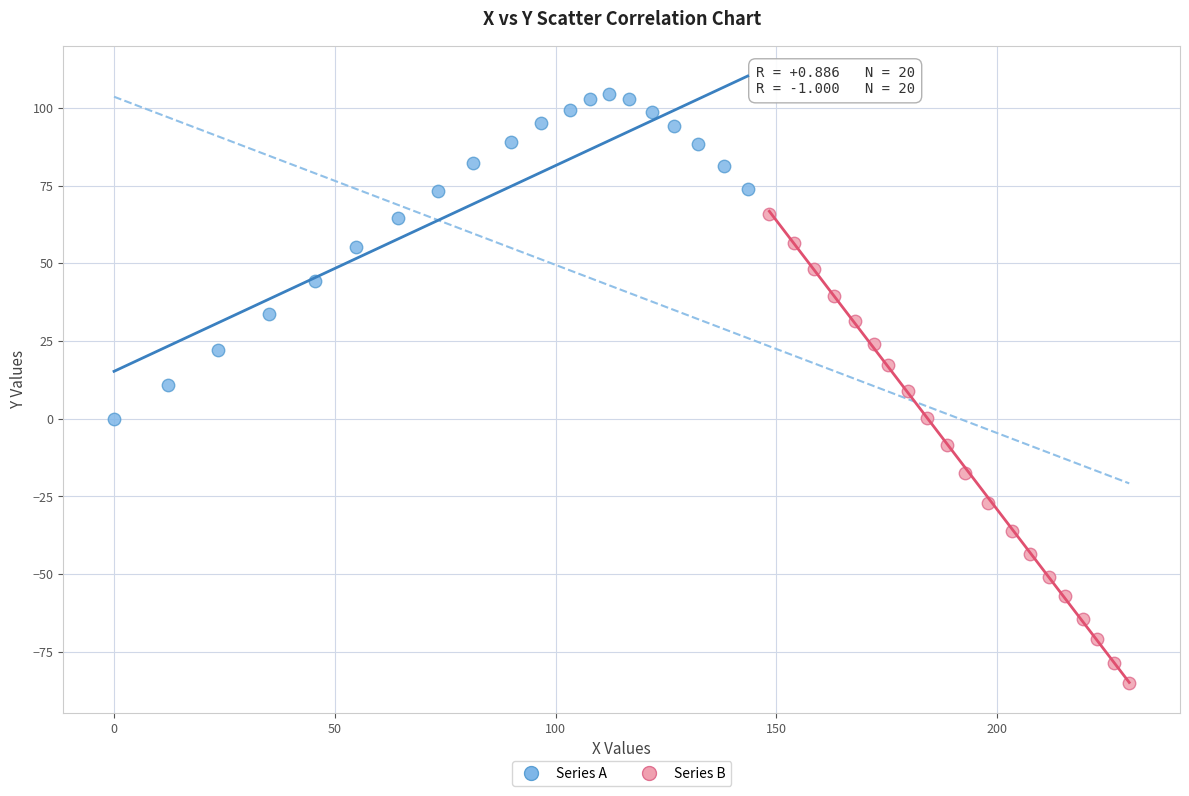

What are all the series names shown in the legend?

Series A, Series B